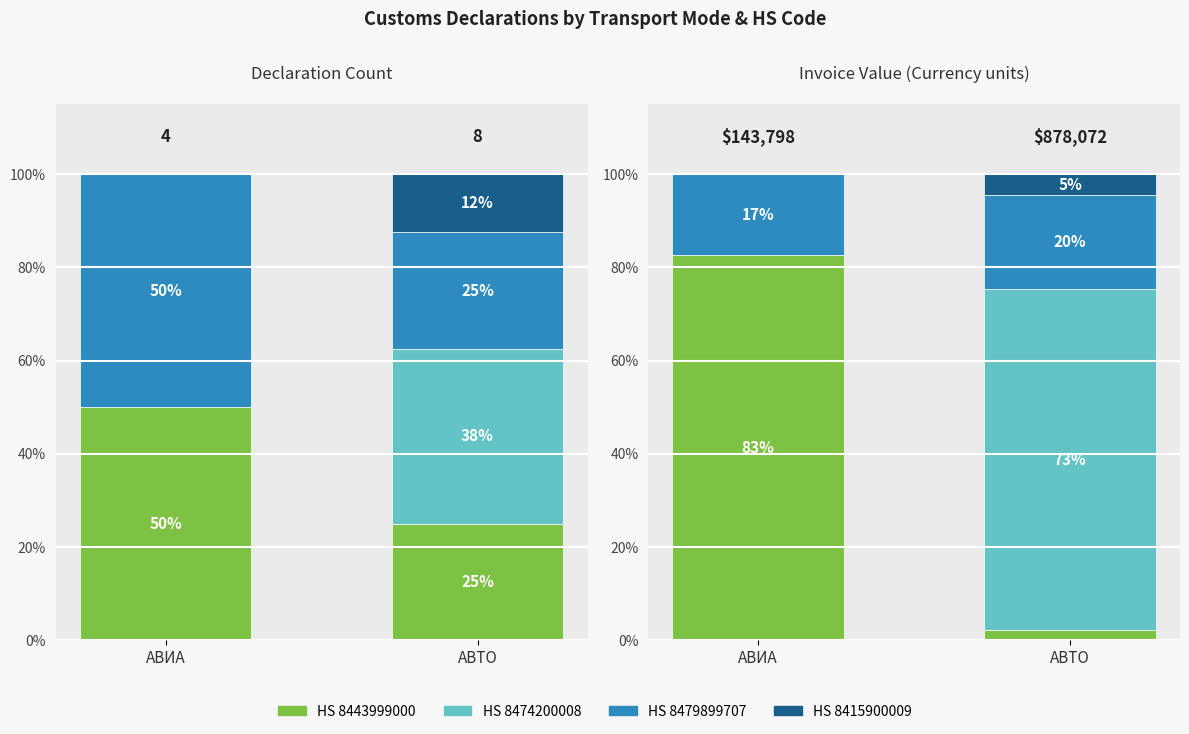

What is the label of the 2nd bar from the right?

АВИА